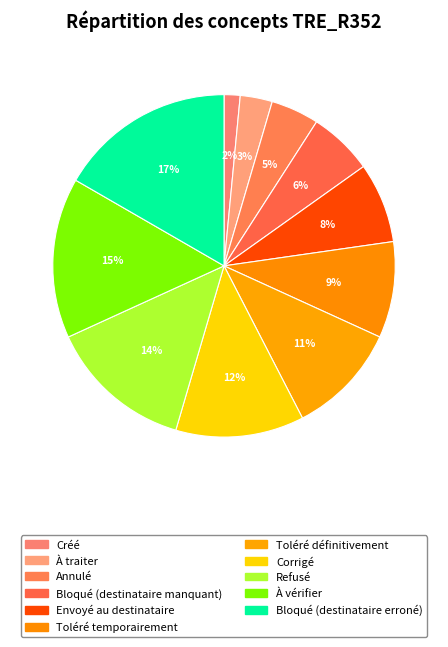

Rank the categories by value from highest to lowest.

Bloqué (destinataire erroné), À vérifier, Refusé, Corrigé, Toléré définitivement, Toléré temporairement, Envoyé au destinataire, Bloqué (destinataire manquant), Annulé, À traiter, Créé